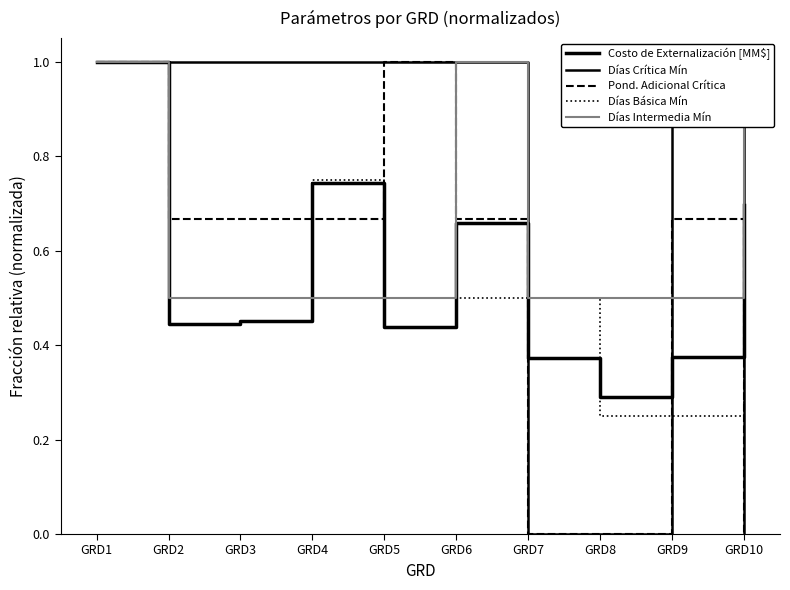

How many values in the Días Crítica Mín series are below 1?

3